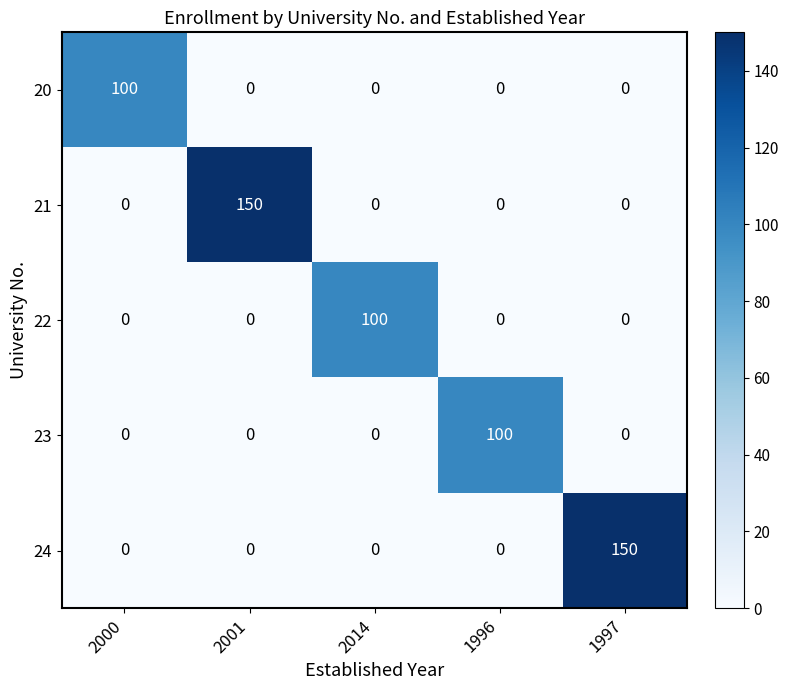

At which label does 20 reach its peak?

2000